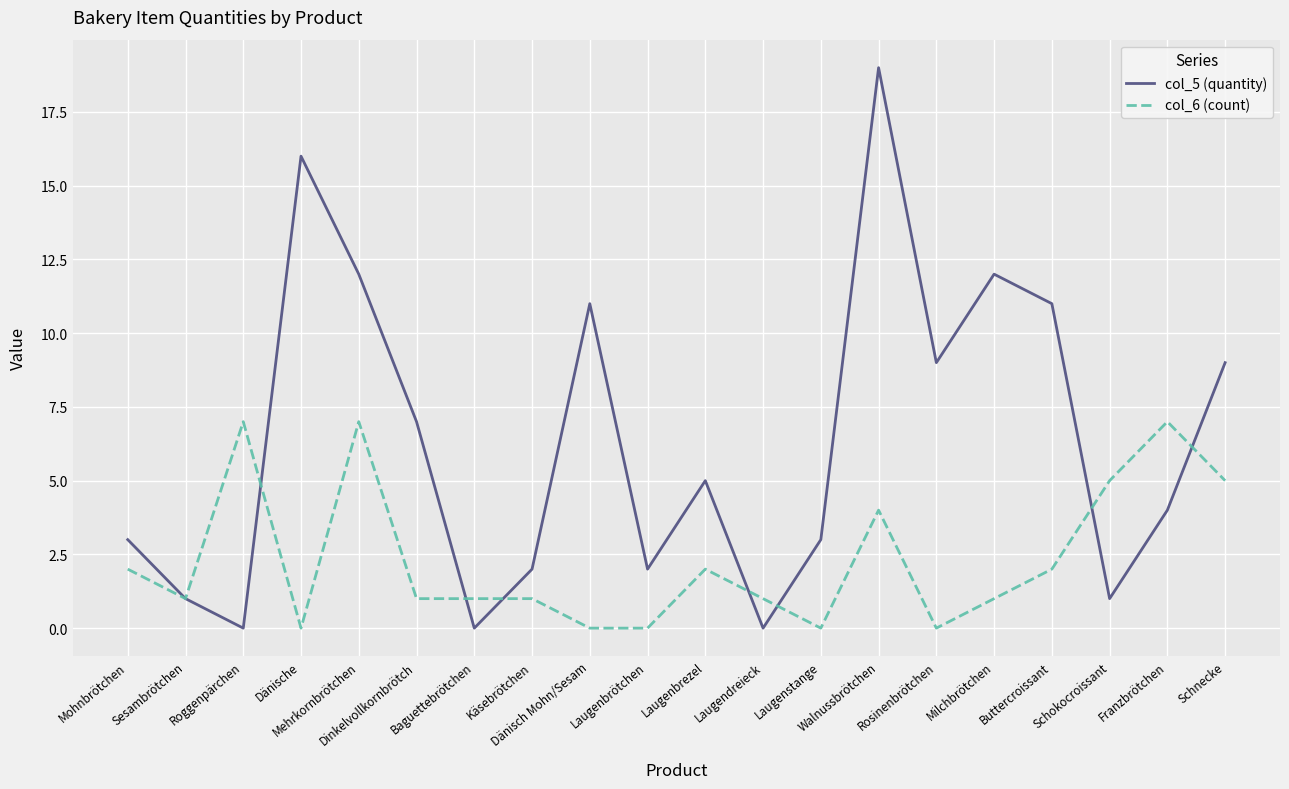

What is the difference between the highest and lowest values at Käsebrötchen?

1